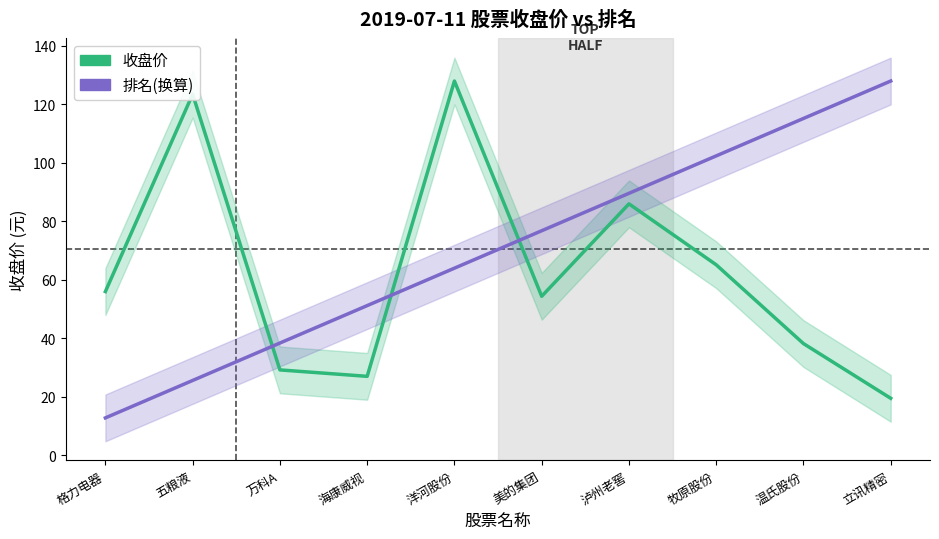

Which series has the widest spread of values?

排名(换算)